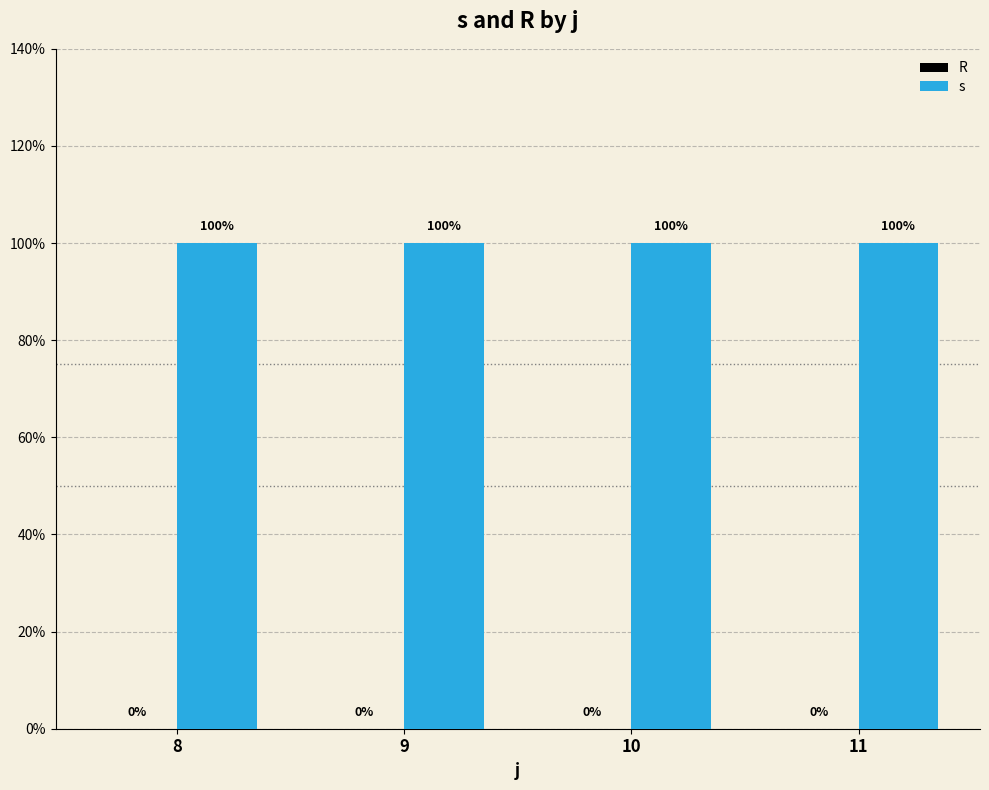

What is the value of the s bar at the 1st from the left?

1